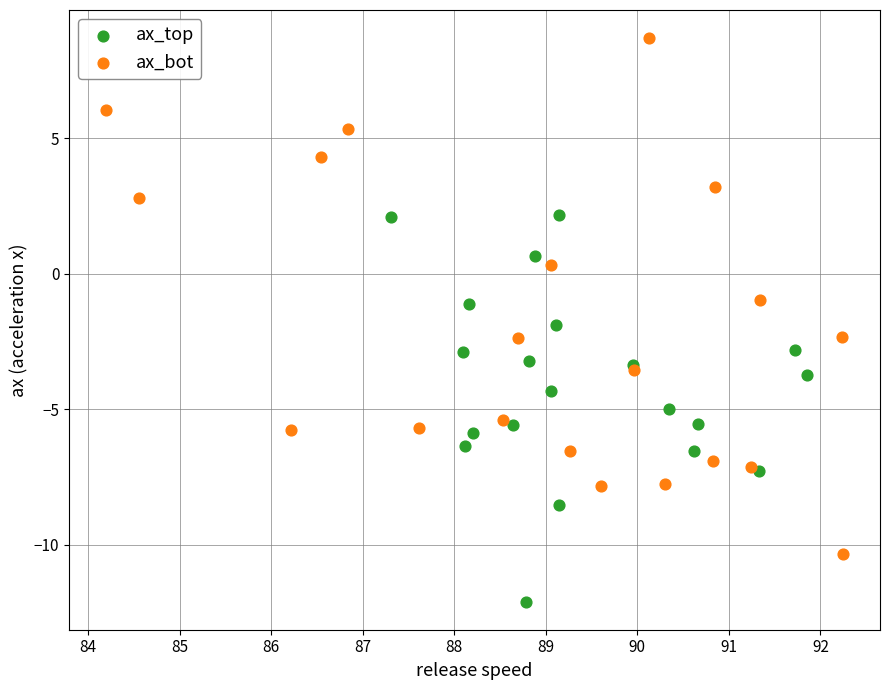

Which series has the largest Y range (max minus min)?

ax_bot